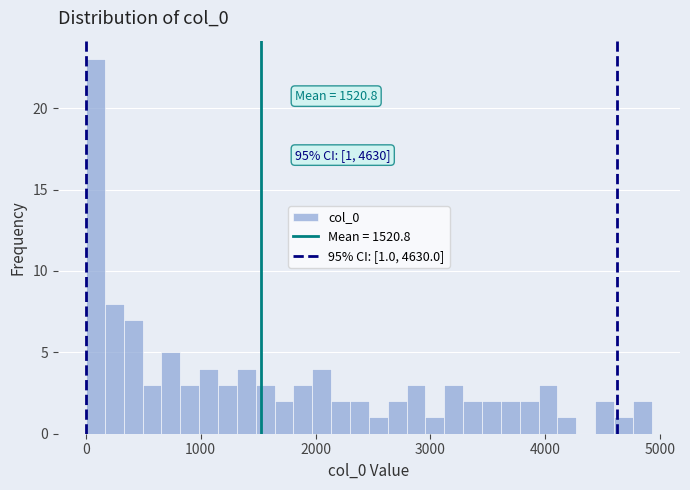

Read against the x-axis, roughly where is the centre of the tallest bar?

100